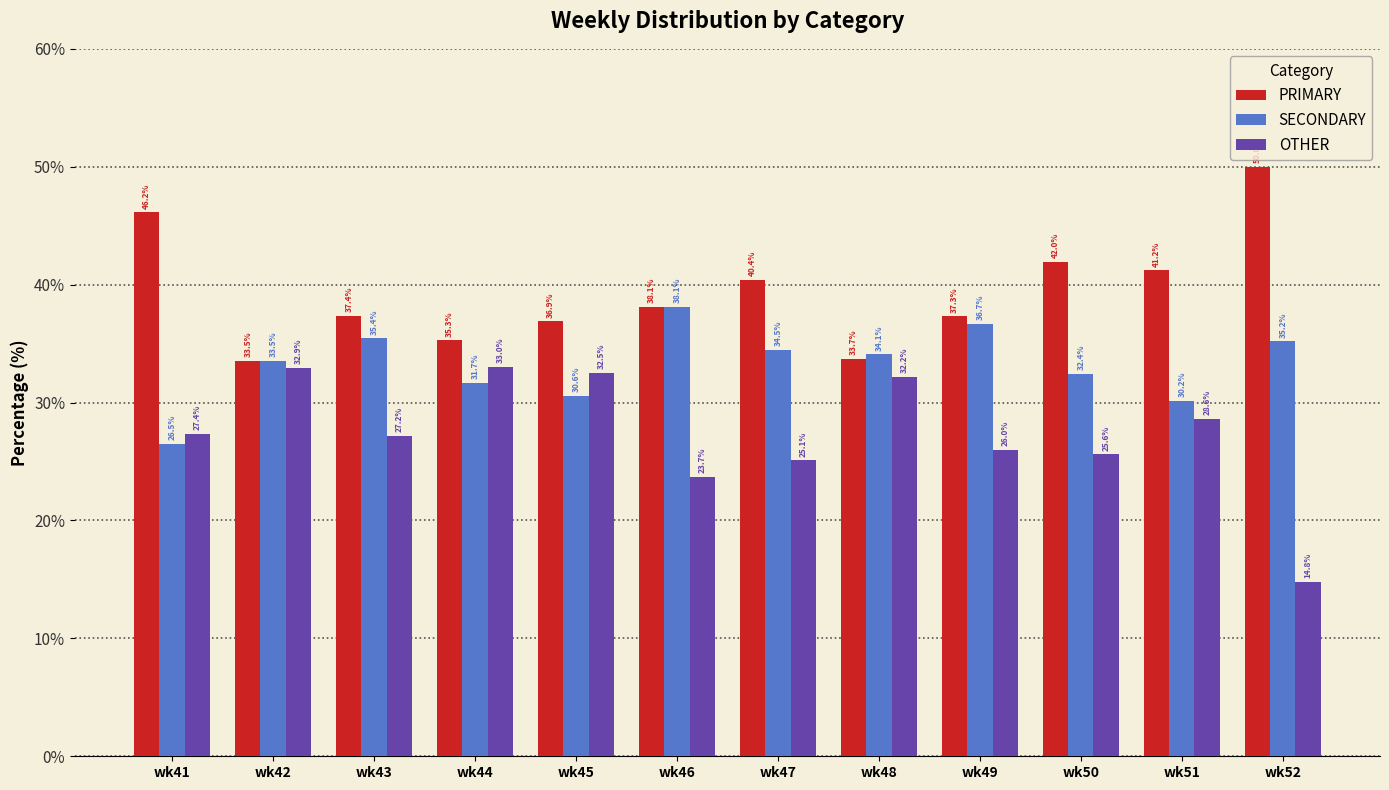

At how many categories does at least one series exceed 44?

2